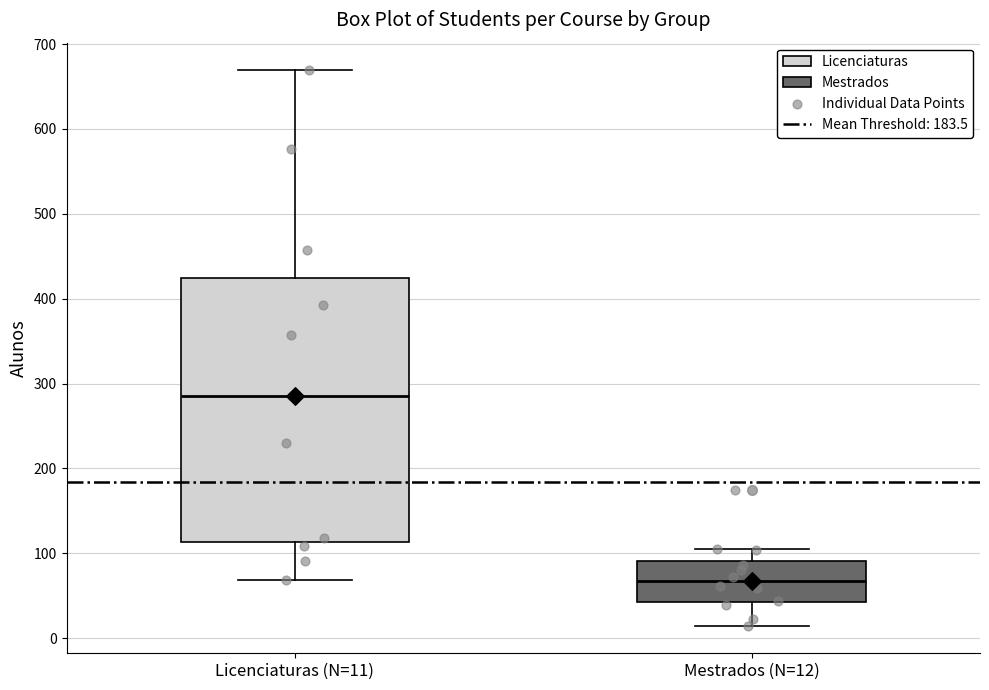

Where does the median line of the box for Mestrados (N=12) sit on the y-axis? The values are not printed on the chart, so give them approximately, as read against the axis.

70